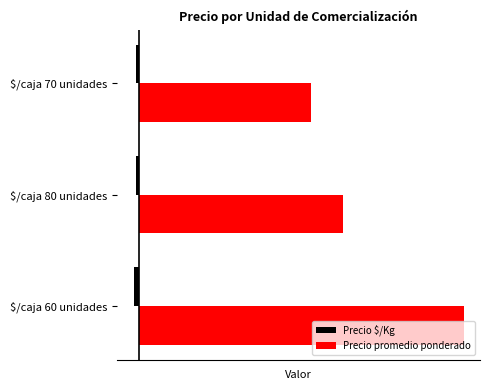

Reading left to right, extract all data points from this chart.

Precio $/Kg: -221	-111	-107
Precio promedio ponderado: 14163	8903	7495